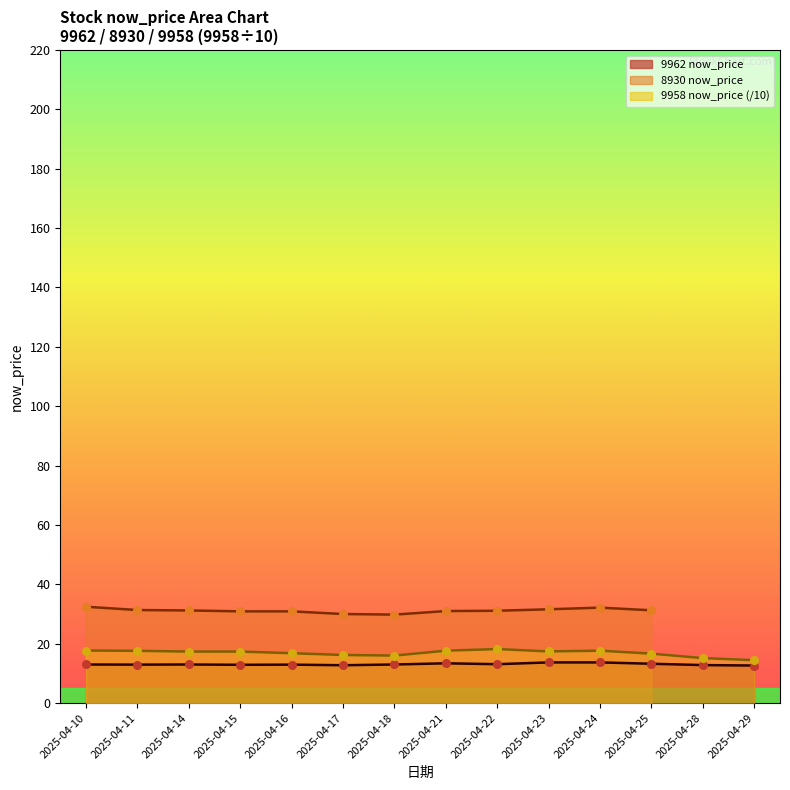

Which series has the largest Y range (max minus min)?

now_price_9958